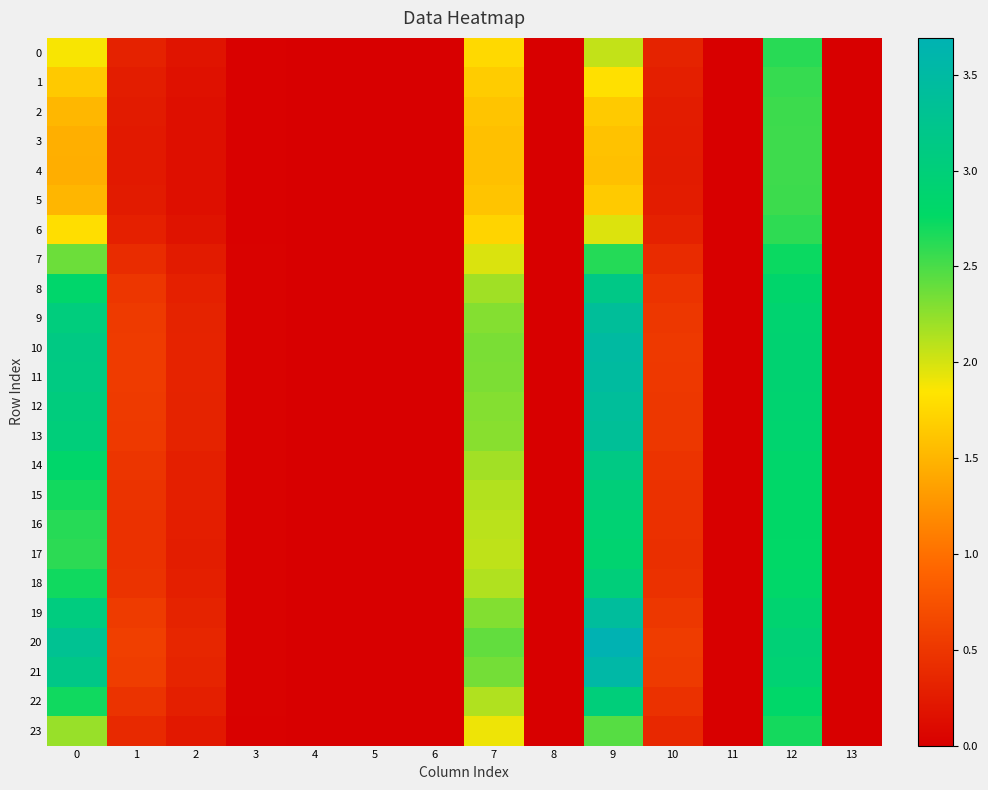

Which has a higher value, 13 or 4?

13